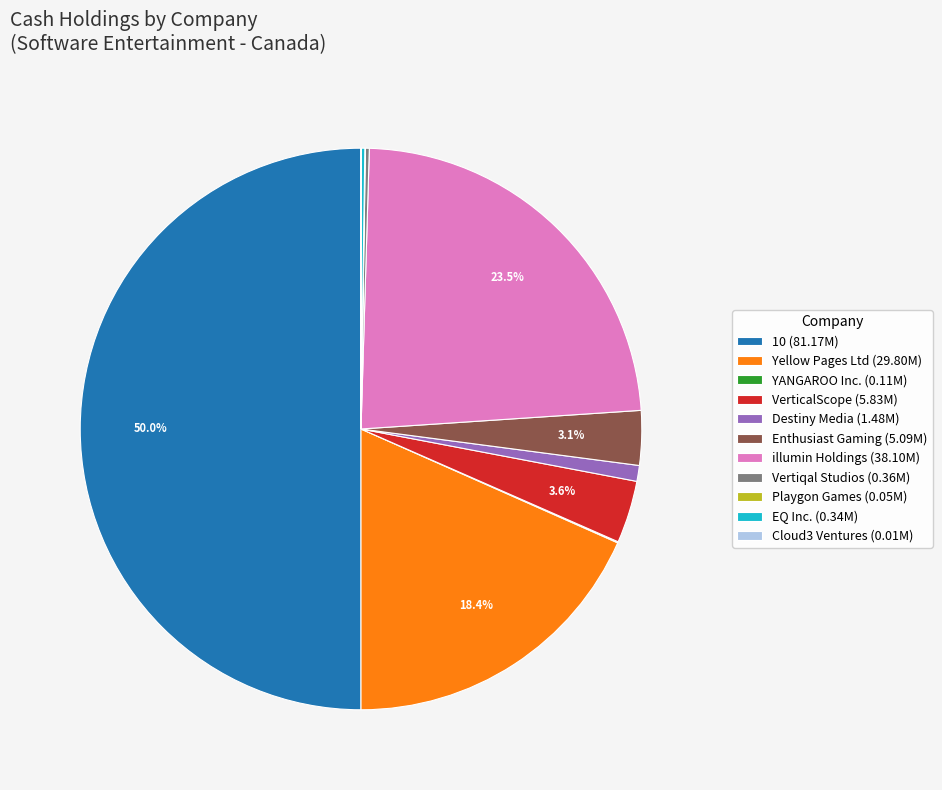

Which slice is the largest?

10 (81.17M)